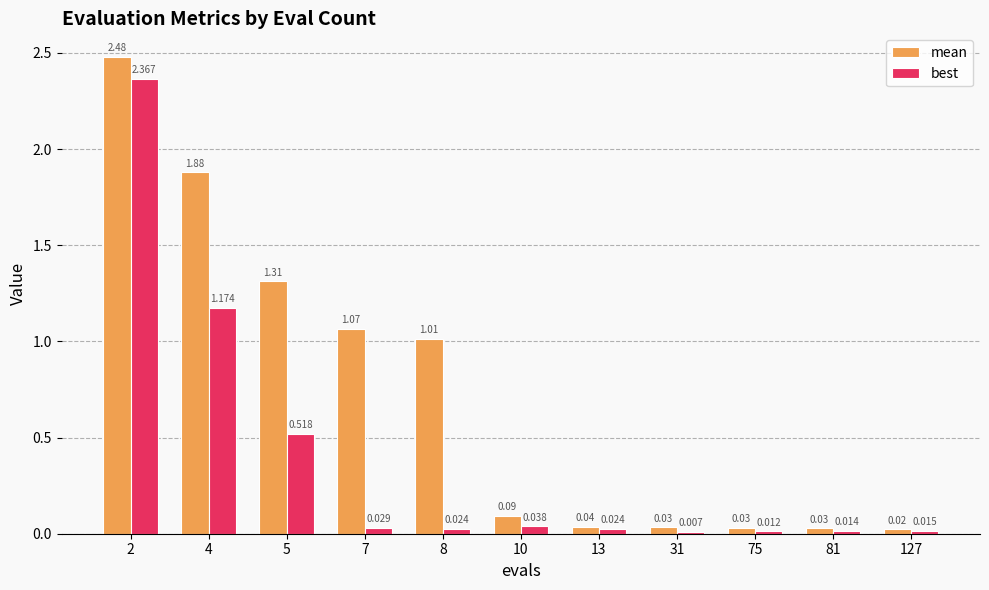

Is the value of best at 75 greater than the value of mean at 127?

No